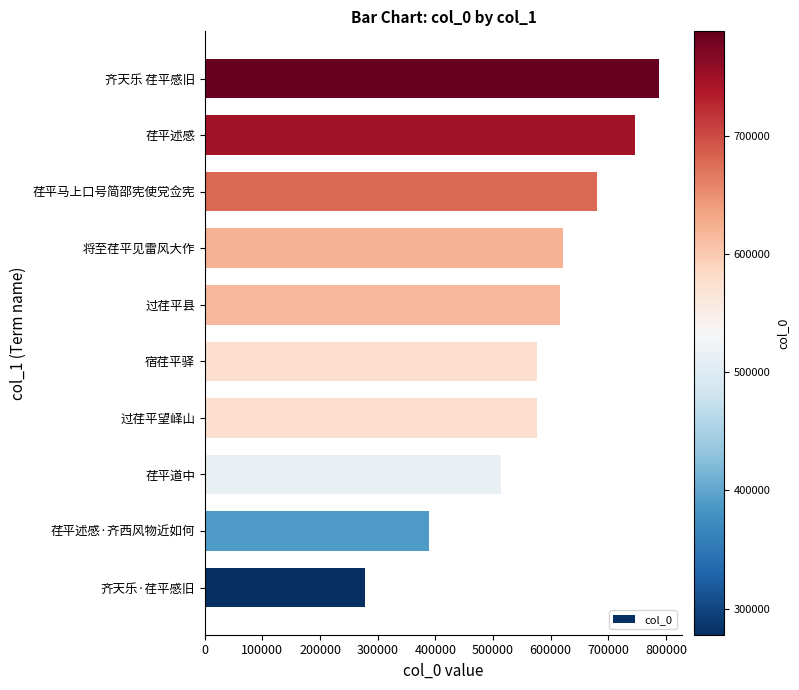

What is the ratio of the value at 荏平道中 to the value at 宿荏平驿?

0.9